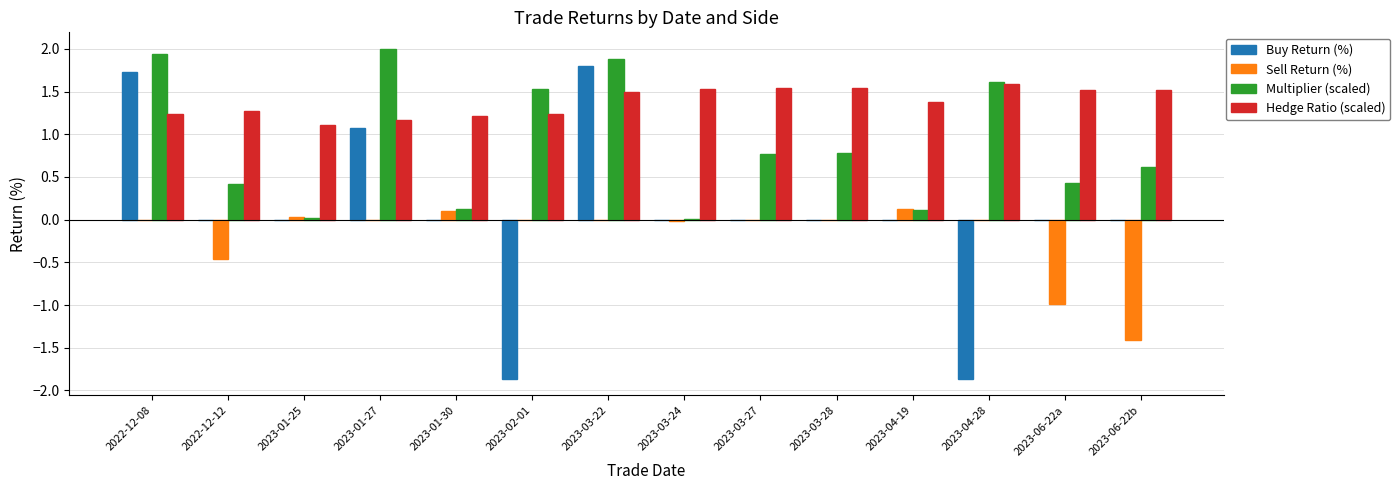

What is the sum of all Sell Return (%) values?

-2.6